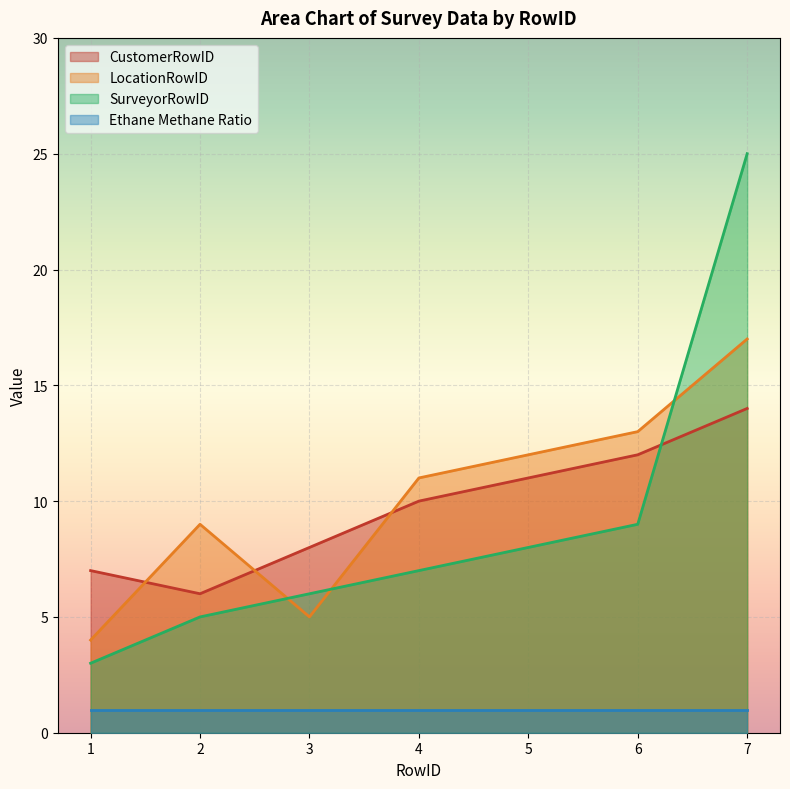

The value of SurveyorRowID at 4 is 11. True or false?

False